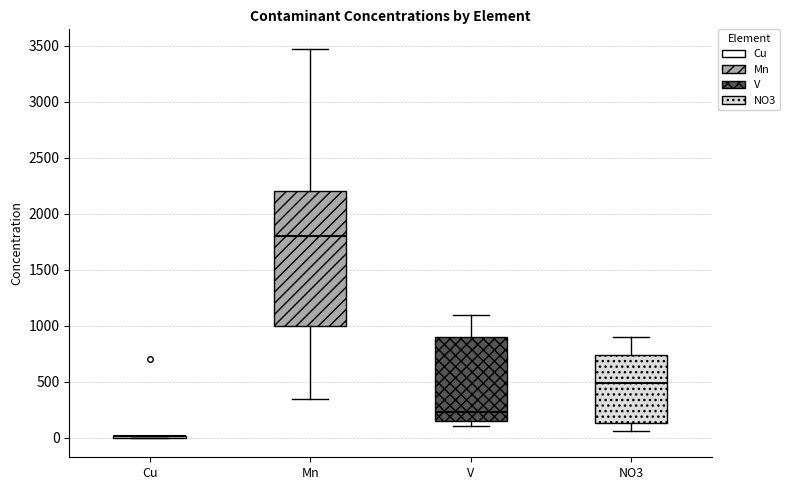

Which box is the tallest, from its lower edge to its upper edge?

Mn